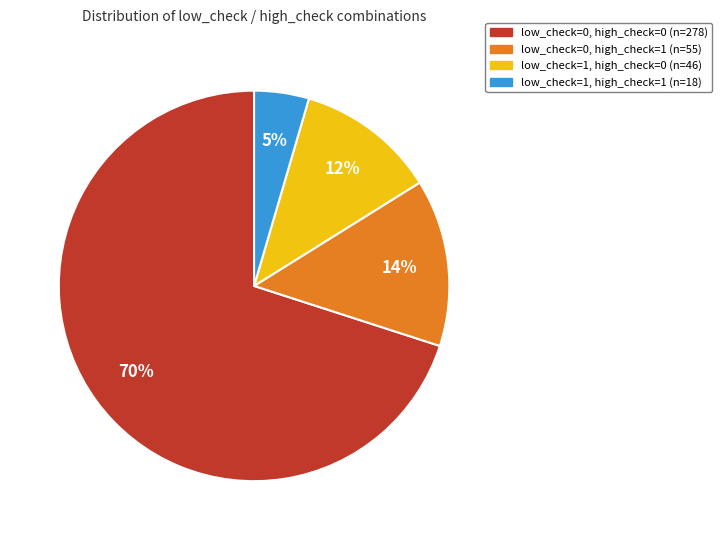

Is there any slice that represents more than half of the pie?

Yes